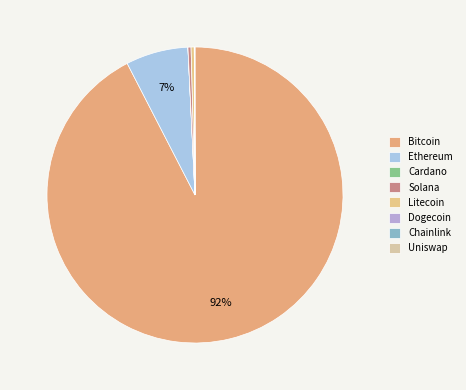

How many segments does this pie chart have?

8